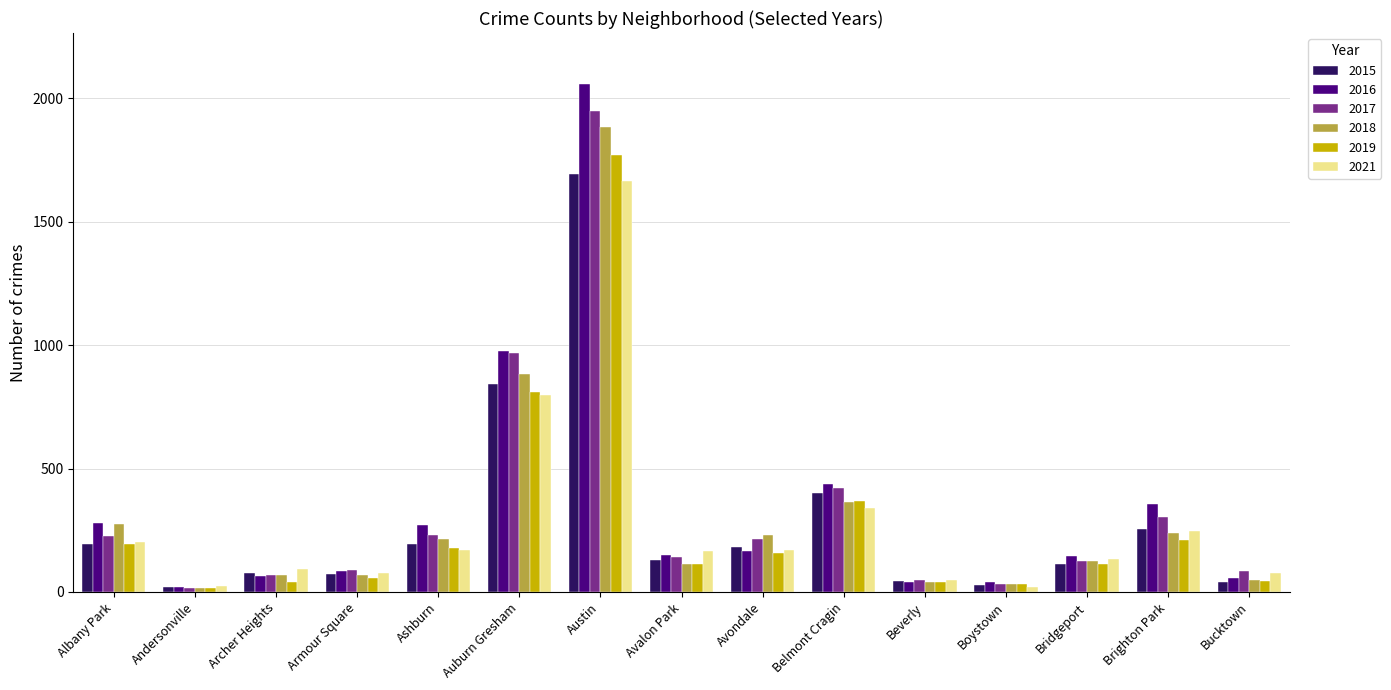

What is the maximum value shown in the chart?

2058